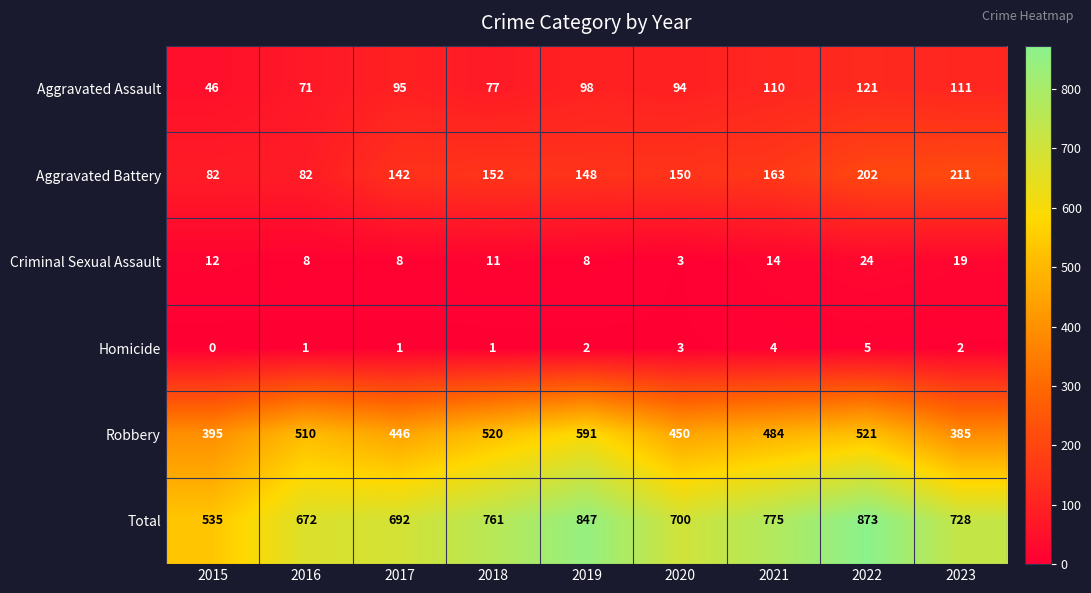

What is the sum of all Criminal Sexual Assault values?

107